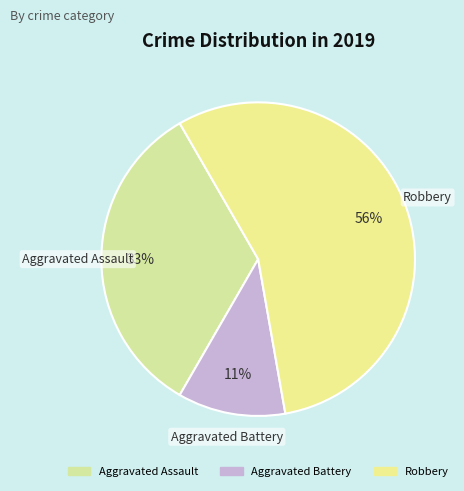

Count the number of slices in the pie.

3